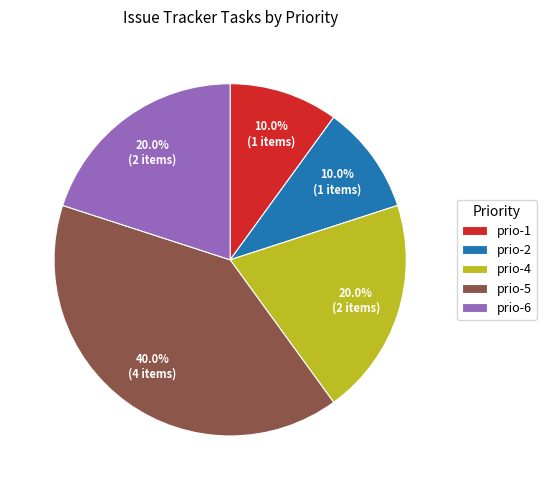

Which category has the biggest portion of the pie?

prio-5